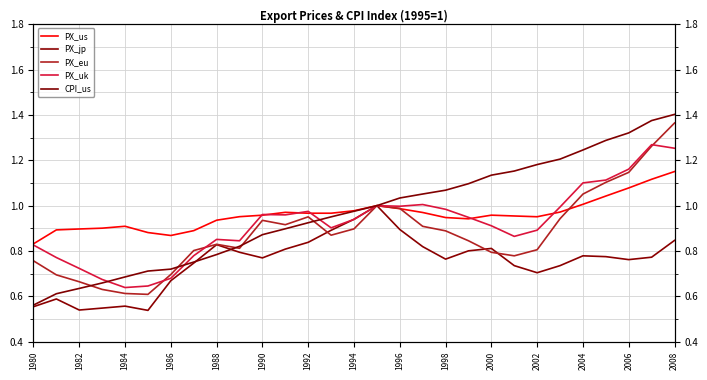

Is this an area chart (filled region under the line)?

No